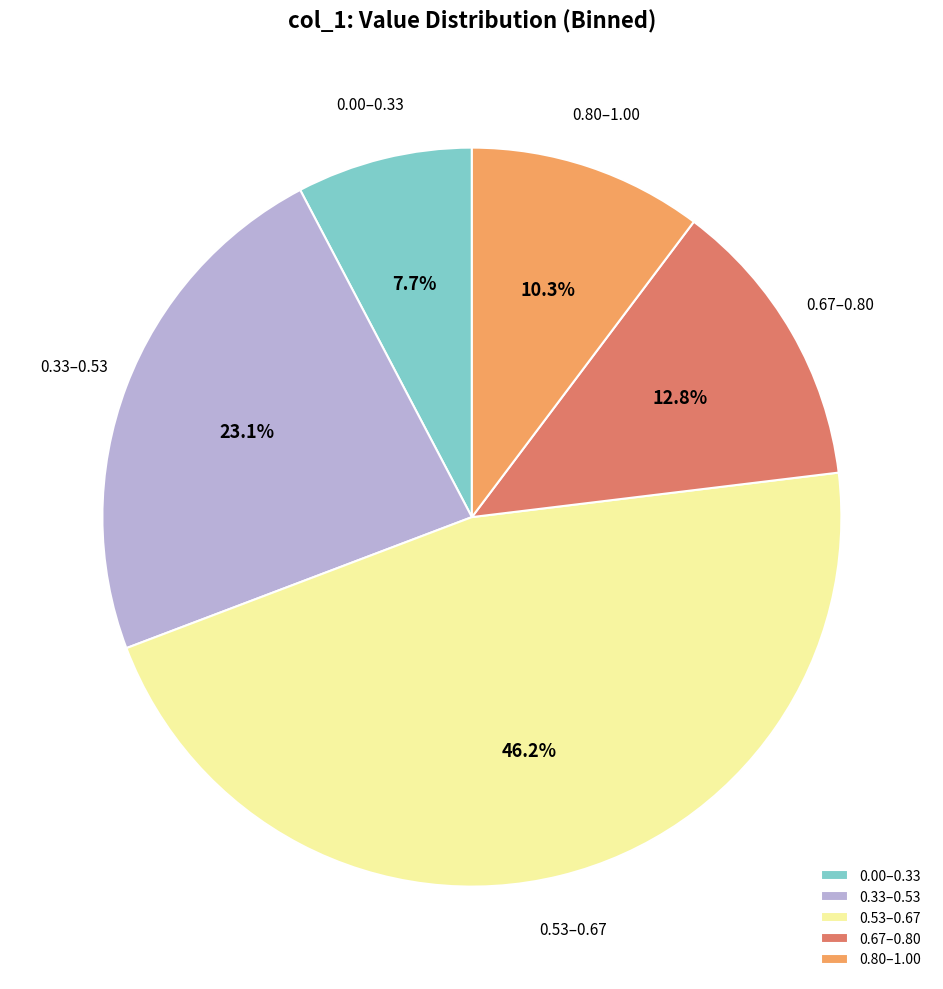

Do 0.53–0.67 and 0.33–0.53 together represent more than half of the pie?

Yes